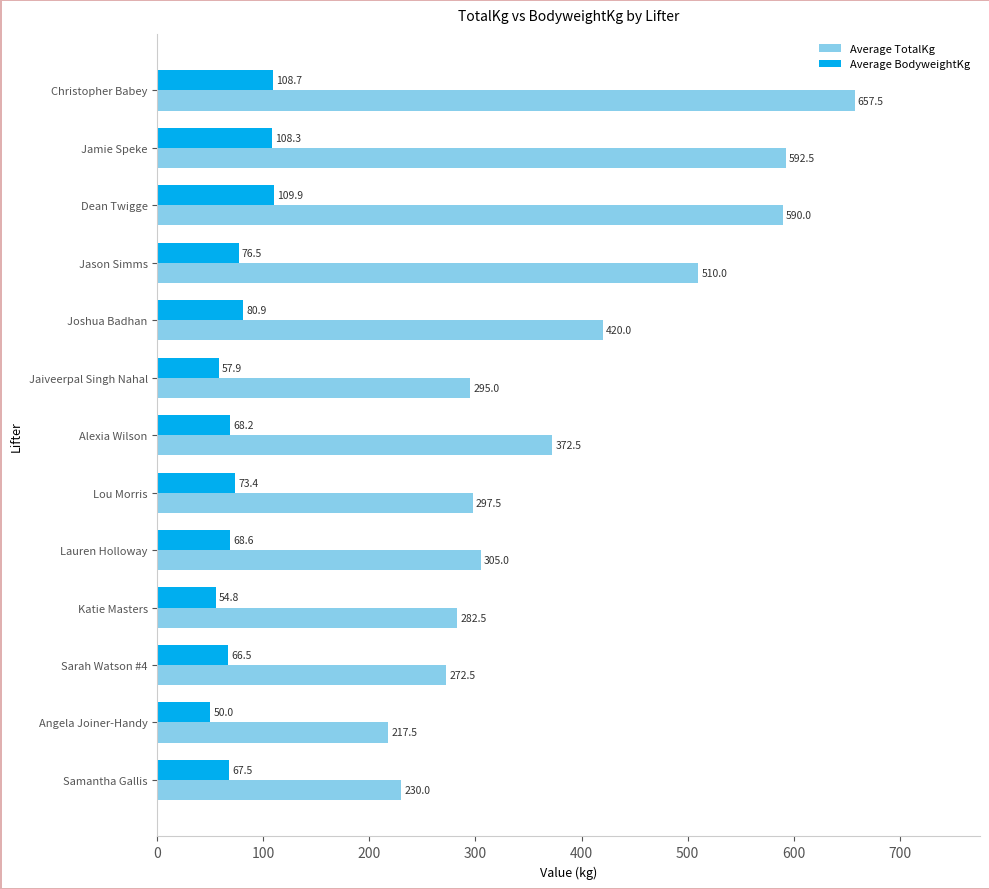

At which label does Average BodyweightKg reach its peak?

Dean Twigge